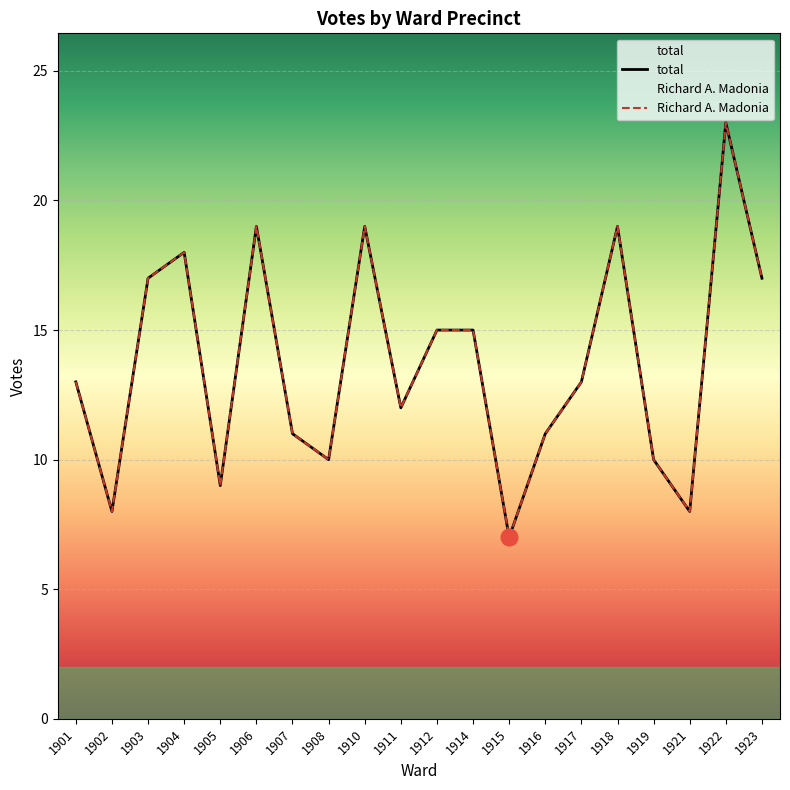

How many lines are shown in the chart?

2